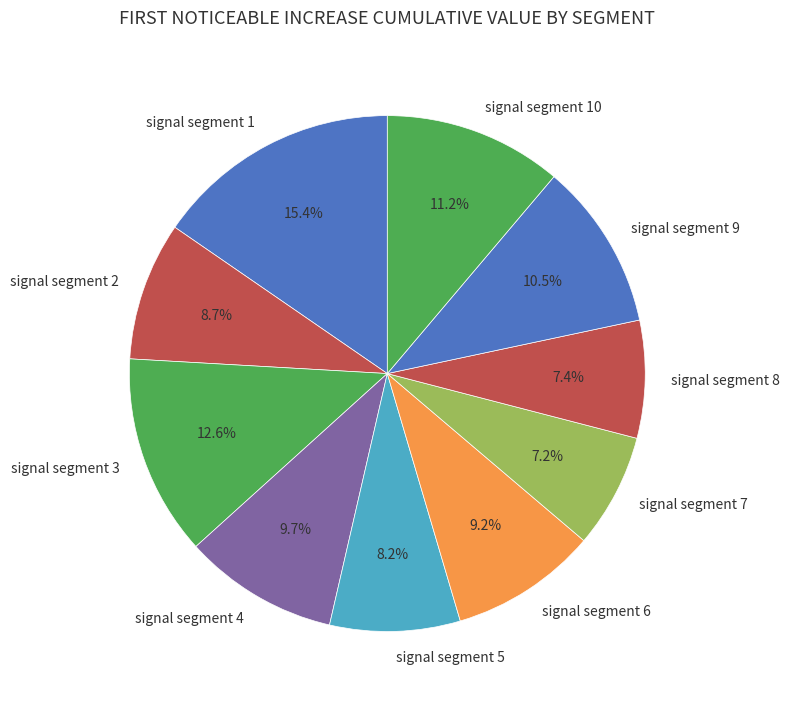

Is there any slice that represents more than half of the pie?

No